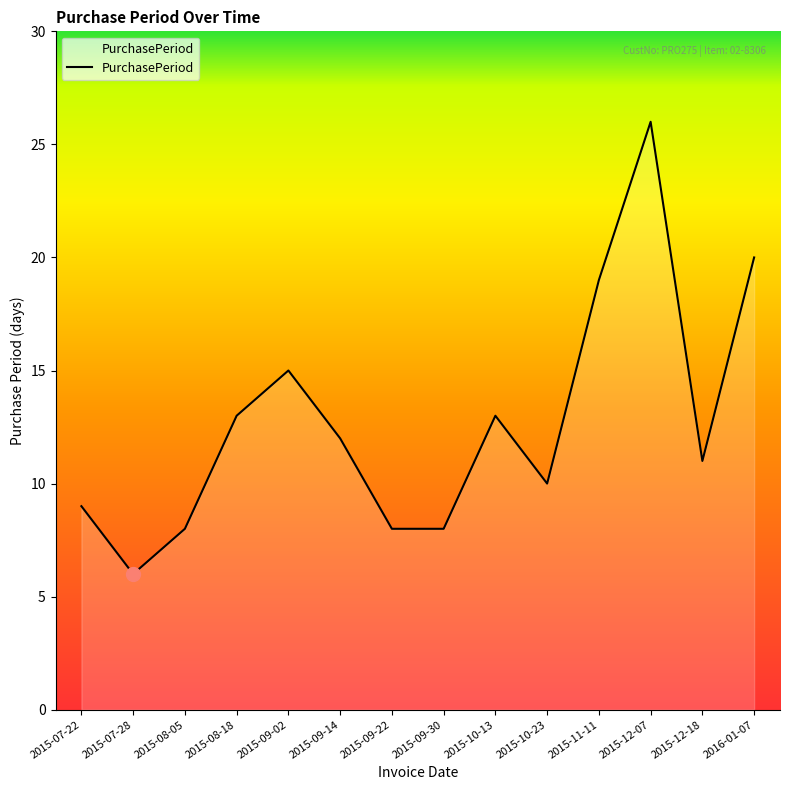

What position from the right is 2015-08-05?

12